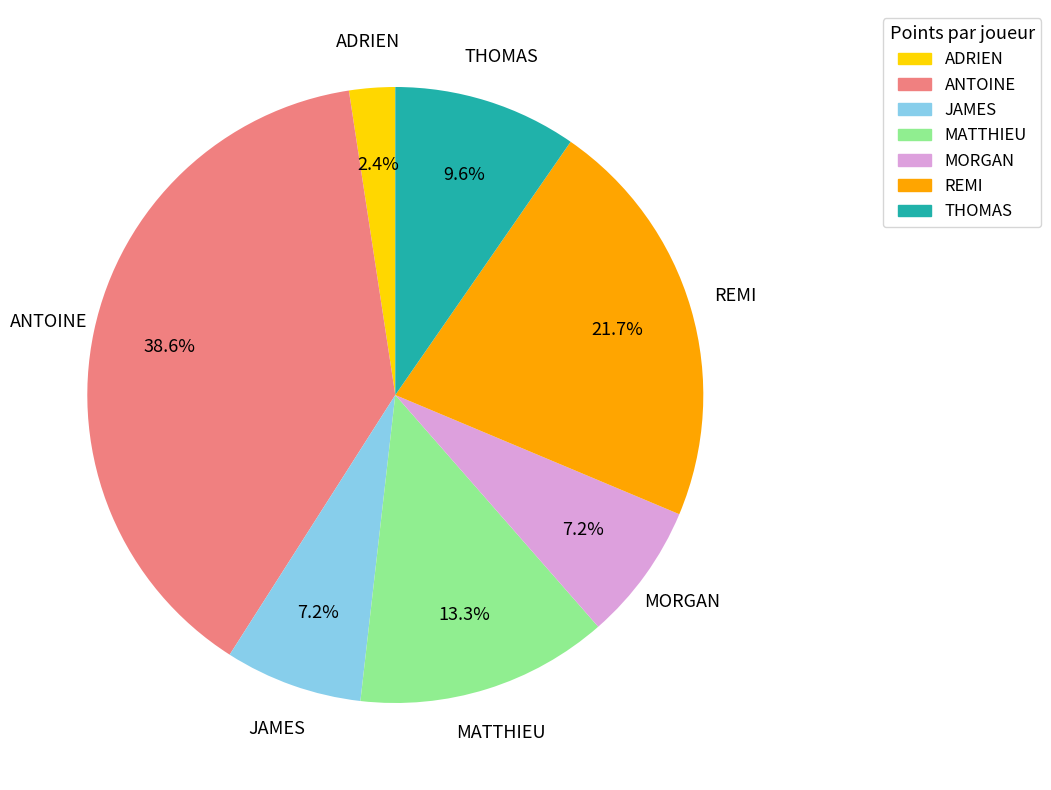

Do MATTHIEU and THOMAS together represent more than half of the pie?

No